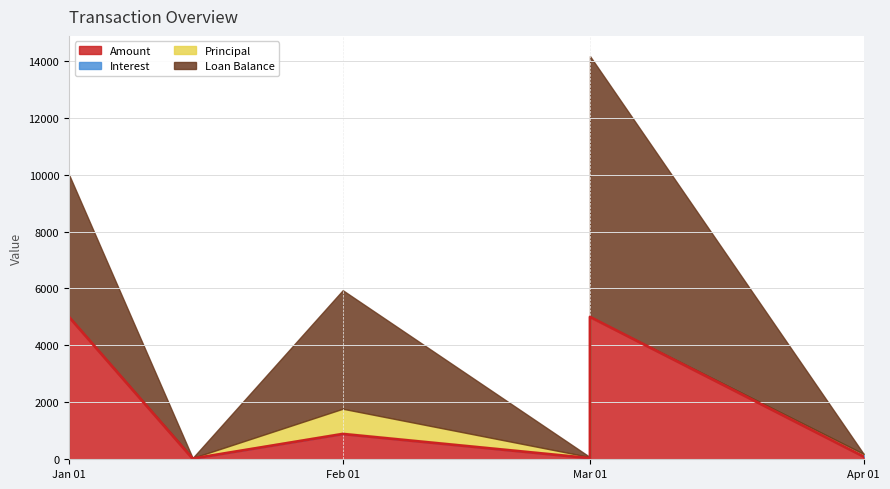

How many lines are shown in the chart?

4